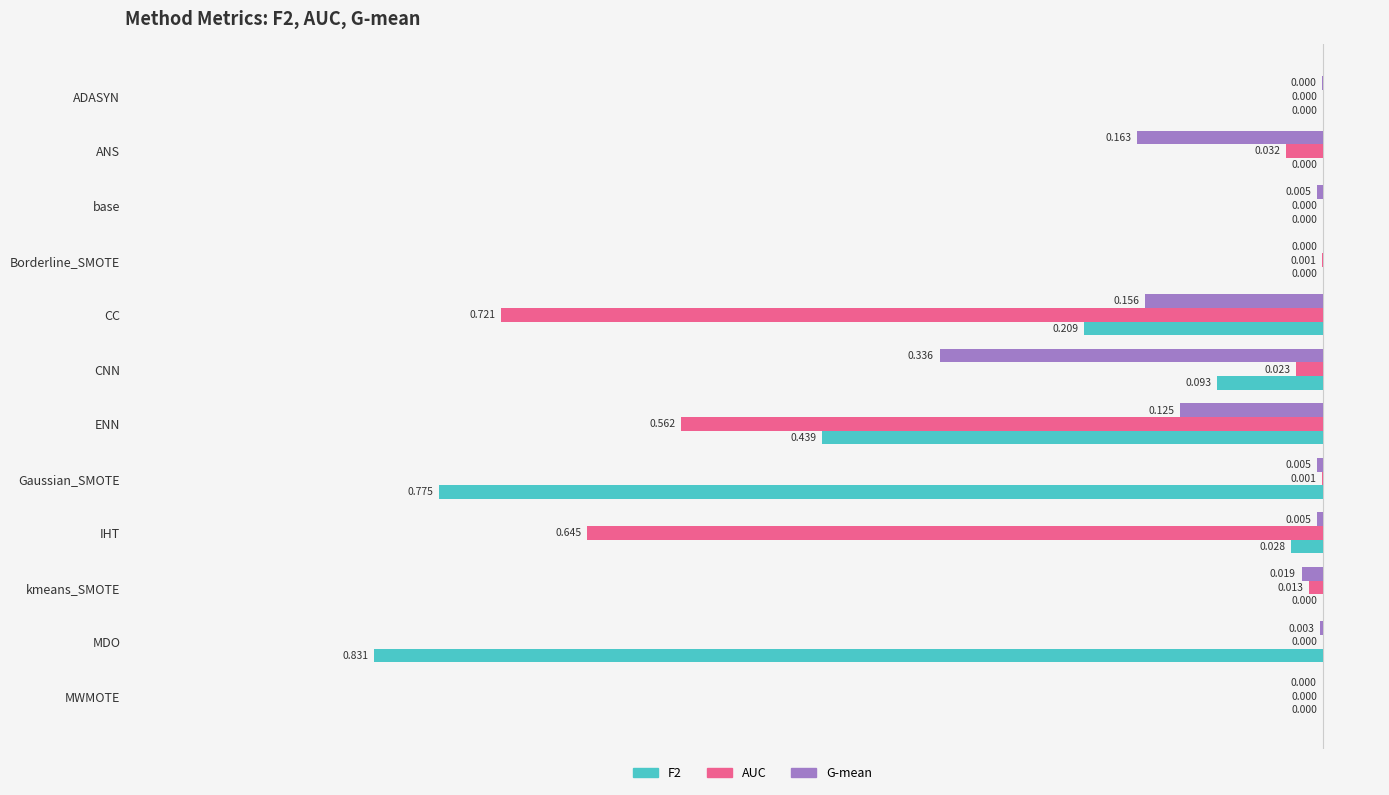

Which series has the largest total across all categories?

G-mean